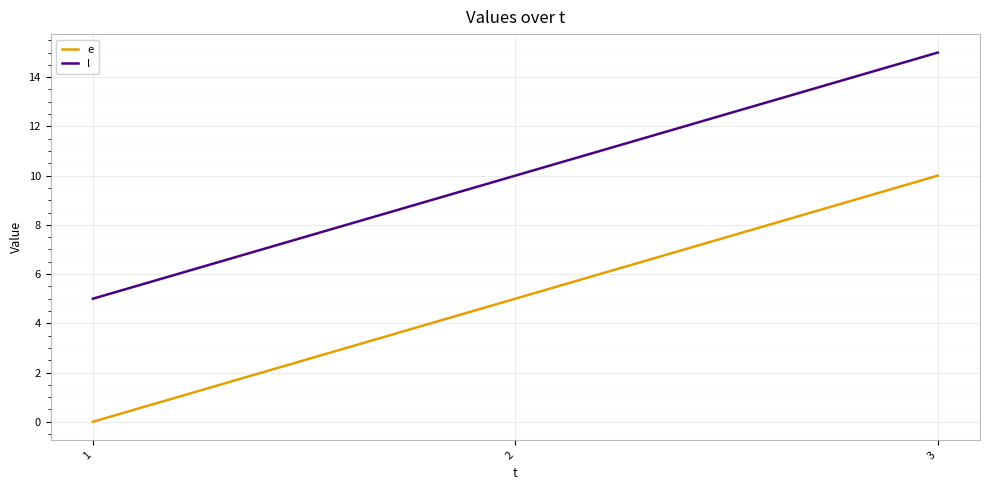

Is the value of e at 1 greater than the value of l at 2?

No